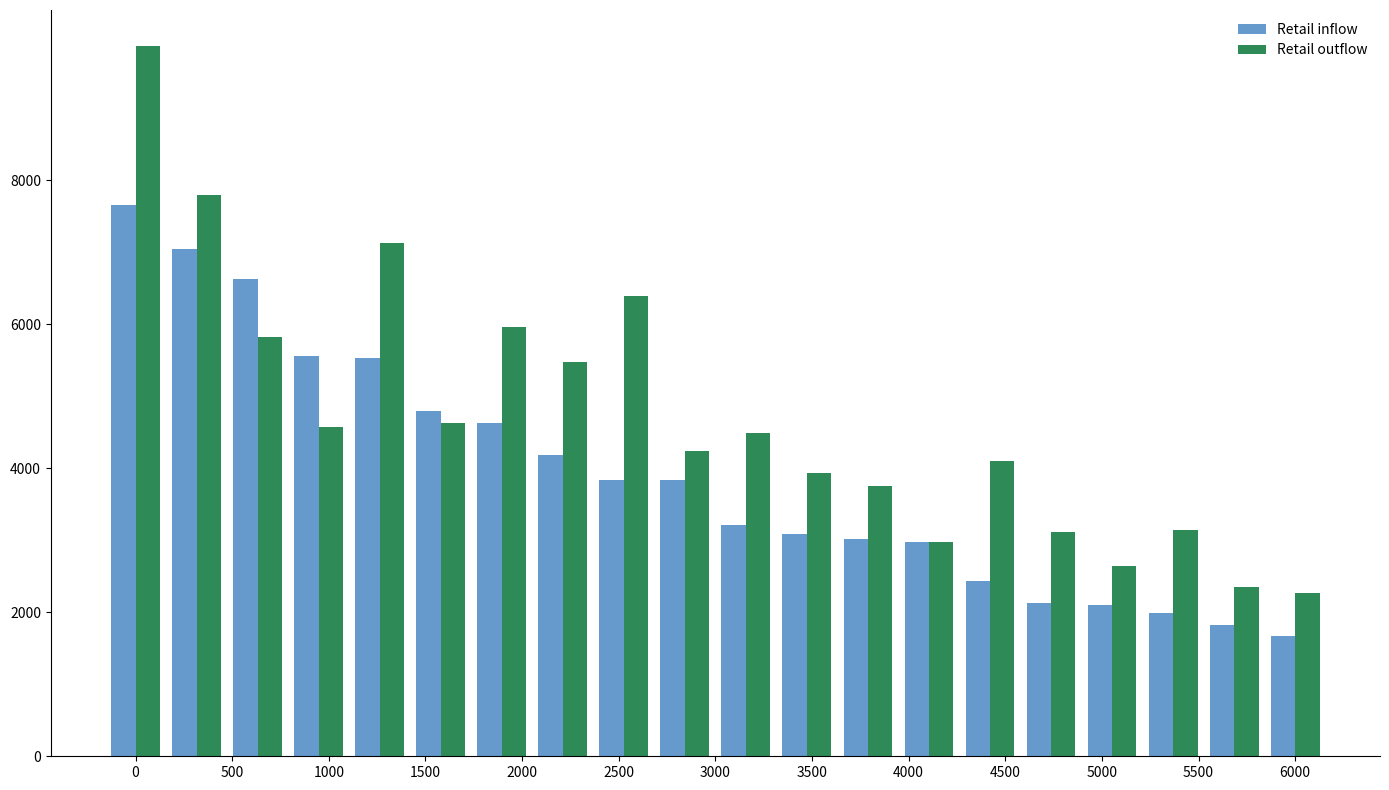

What is the average value of the Retail outflow series?

4731.9